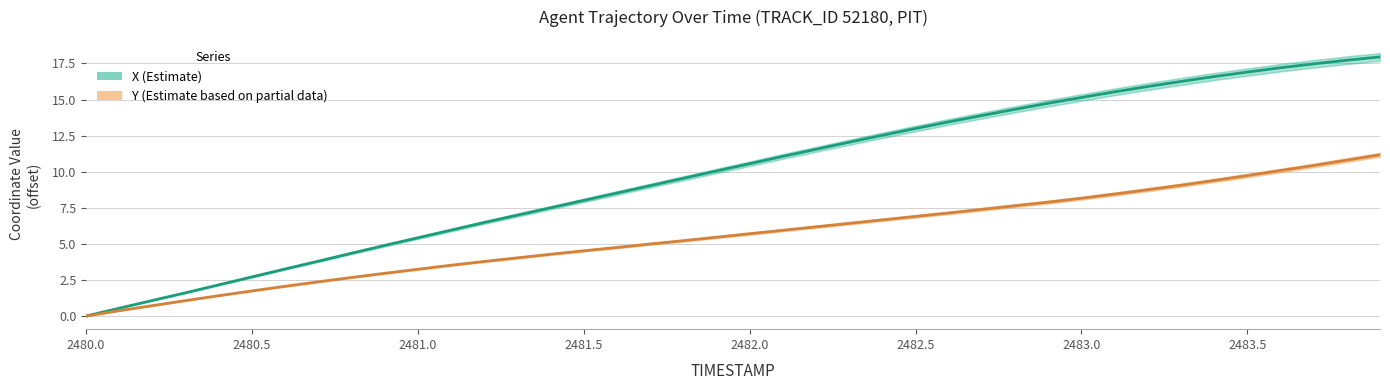

Reading left to right, what are all the values shown in this chart?

X: 0.0	0.5	1.1	1.6	2.2	2.7	3.3	3.8	4.4	4.9	5.4	6.0	6.5	7.0	7.5	8.0	8.5	9.0	9.5	10.1	10.6	11.1	11.6	12.0	12.5	13.0	13.5	13.9	14.3	14.7	15.1	15.5	15.9	16.2	16.6	16.9	17.2	17.5	17.7	18.0
Y: 0.0	0.4	0.7	1.1	1.4	1.7	2.1	2.4	2.7	3.0	3.2	3.5	3.8	4.0	4.3	4.5	4.8	5.0	5.2	5.5	5.7	5.9	6.2	6.4	6.7	6.9	7.1	7.4	7.6	7.9	8.2	8.5	8.8	9.1	9.4	9.7	10.1	10.4	10.8	11.2